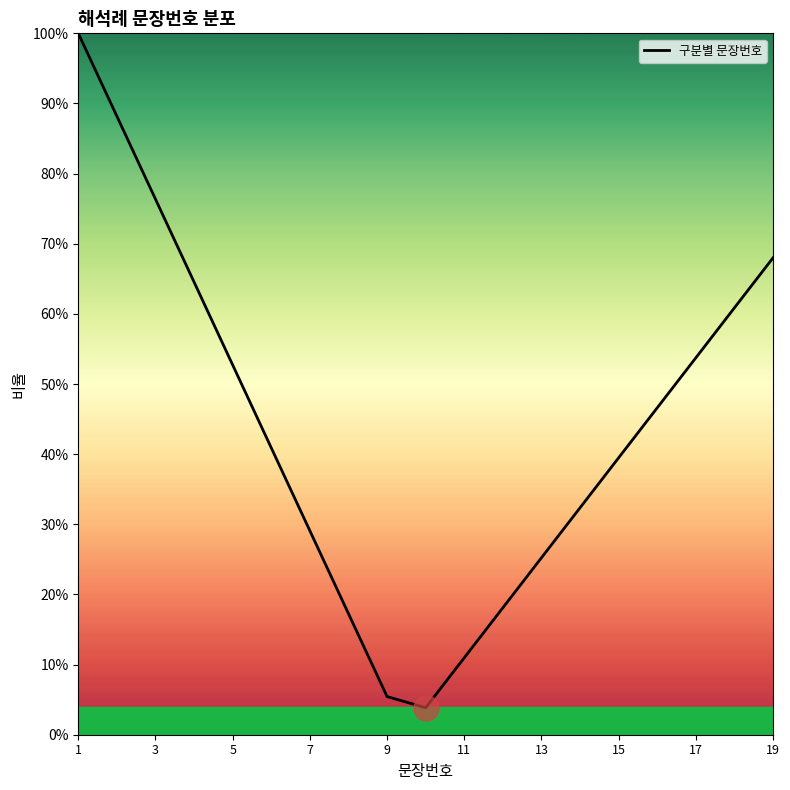

Does the chart display data point markers on the line(s)?

No